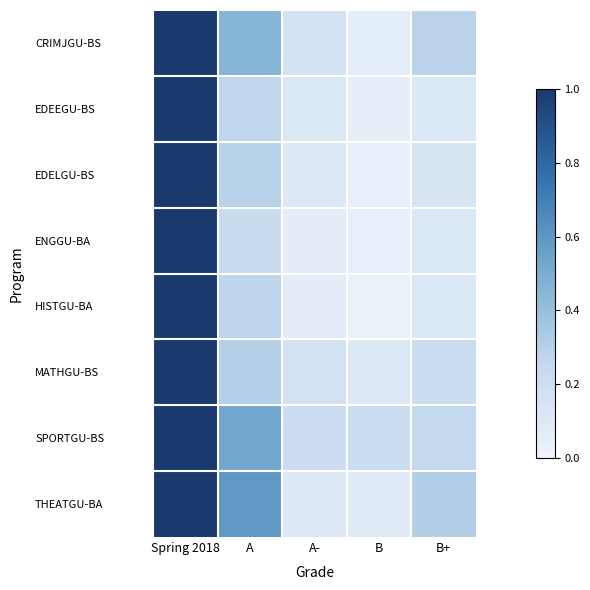

At how many categories does at least one series exceed 0?

5